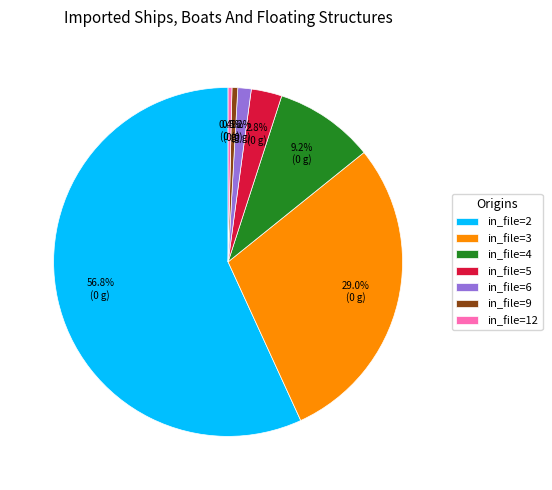

Is there a majority slice in this chart?

Yes